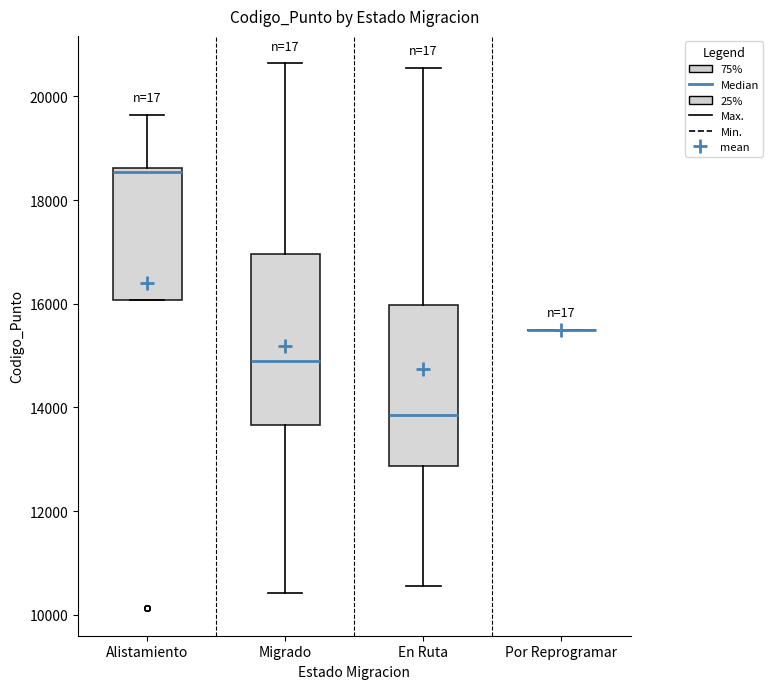

Reading left to right, read every box against the y-axis: the position of its median line, the range the box covers, and the ends of its whiskers. The values are not printed on the chart, so give them approximately, as read against the axis.

Alistamiento: median 18600 (just below the box's upper edge), box 16000 to 18600, whiskers 16000 to 19600
Migrado: median 14800, box 13600 to 17000, whiskers 10400 to 20600
En Ruta: median 13800, box 12800 to 16000, whiskers 10600 to 20600
Por Reprogramar: box collapsed to a line at 15600, whiskers 15600 to 15600